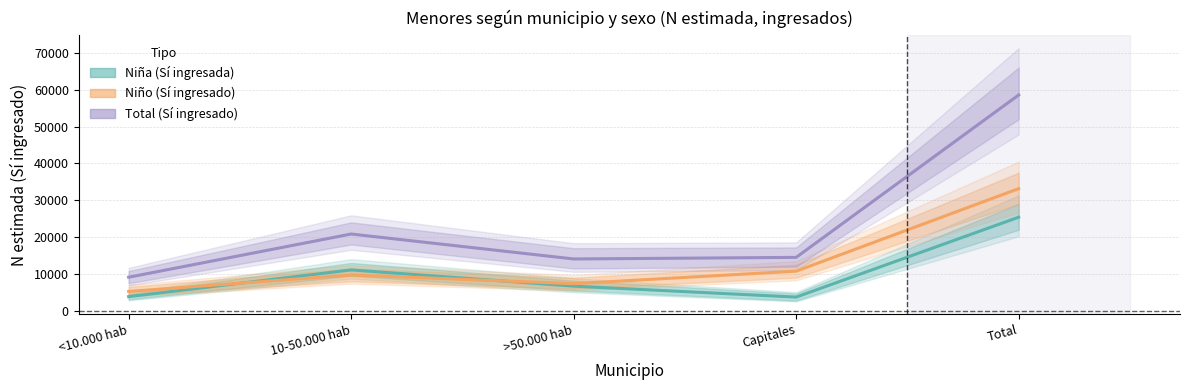

In Total N (estimada) Sí, how many points are lower than both neighbors (excluding endpoints)?

1